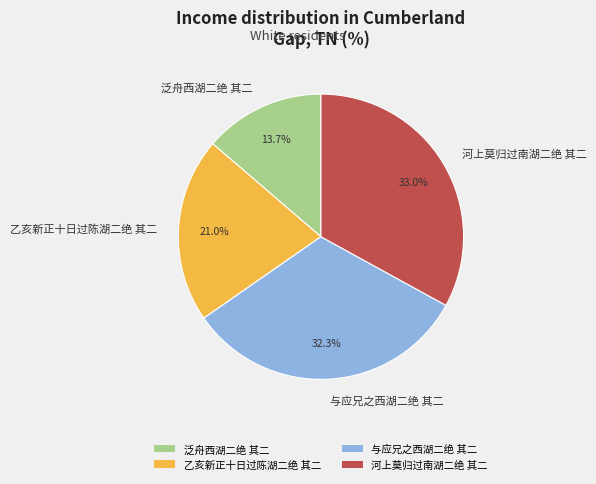

To the nearest percent, what portion does 与应兄之西湖二绝 其二 represent?

32%